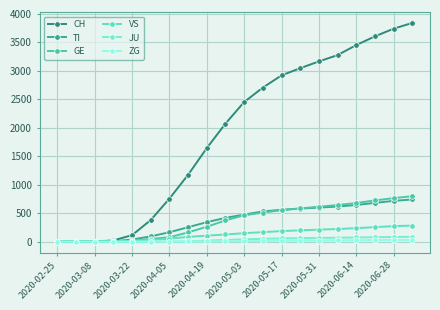

What are all the series names shown in the legend?

CH, TI, GE, VS, JU, ZG